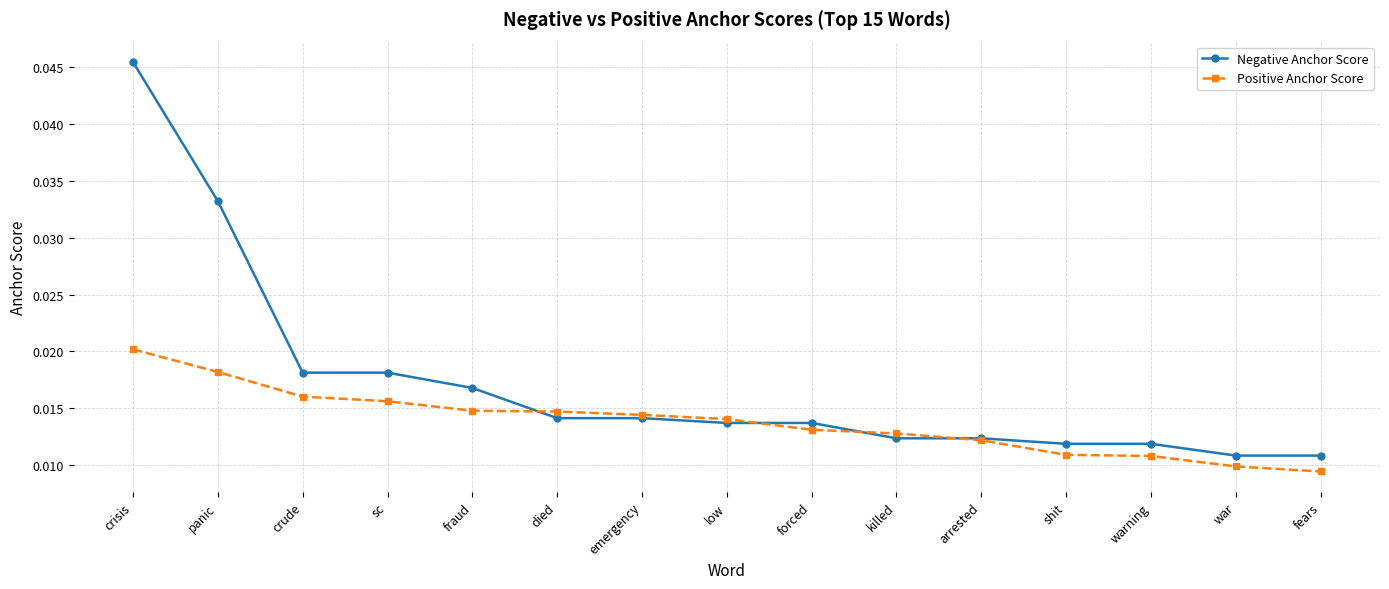

How many categories are shown in the chart?

15